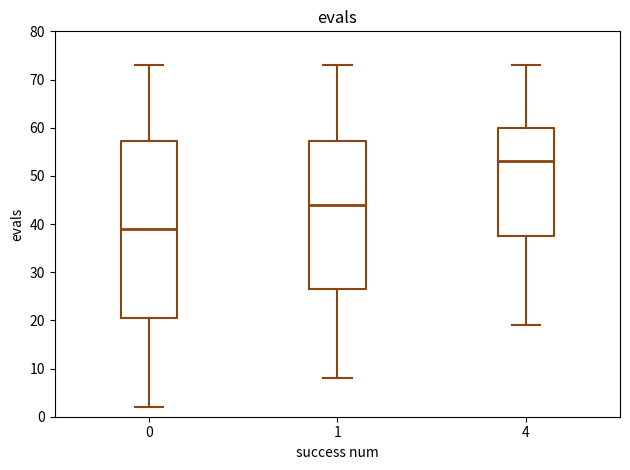

Which box is the tallest, from its lower edge to its upper edge?

0